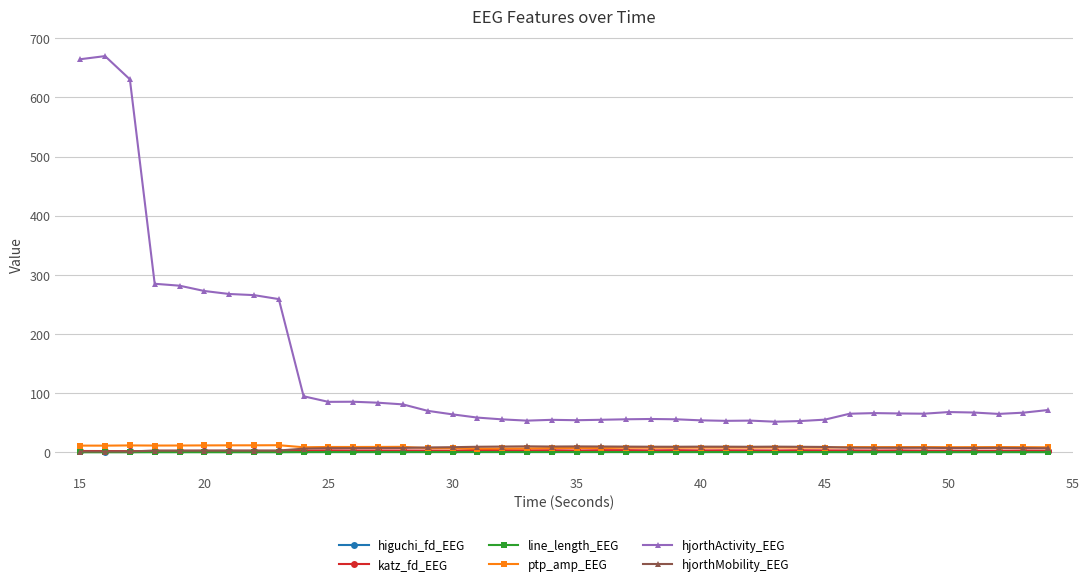

Which series has the widest spread of values?

hjorthActivity_EEG